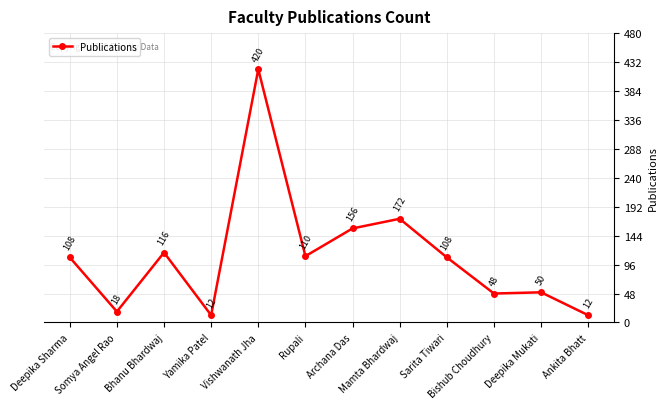

Does the chart have visible grid lines?

Yes